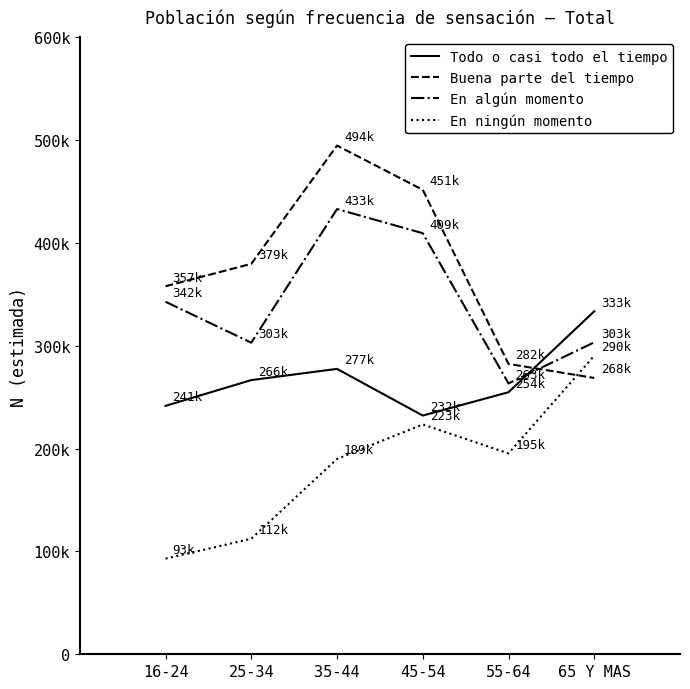

The Todo o casi todo el tiempo series shows 100598 at 45-54. True or false?

False